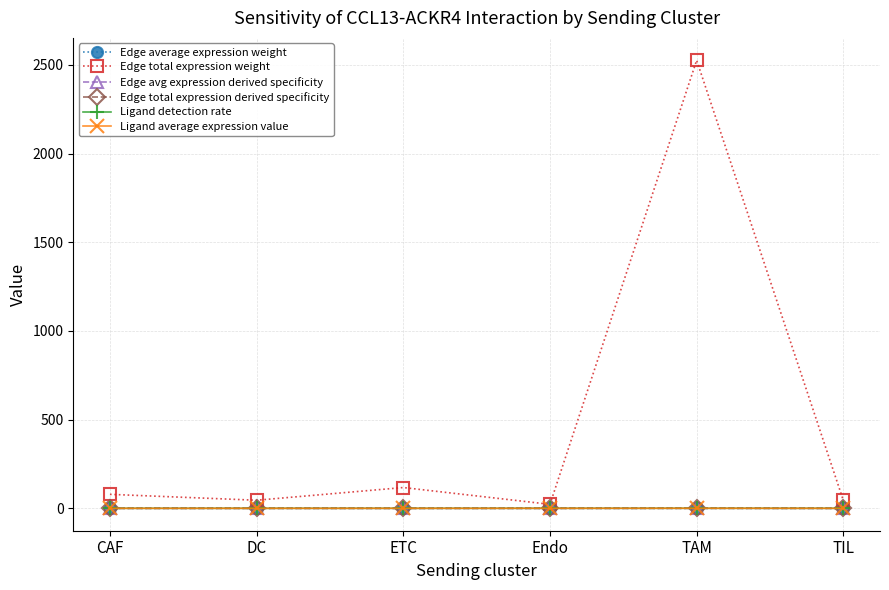

Which series has the largest range (max minus min)?

Edge total expression weight